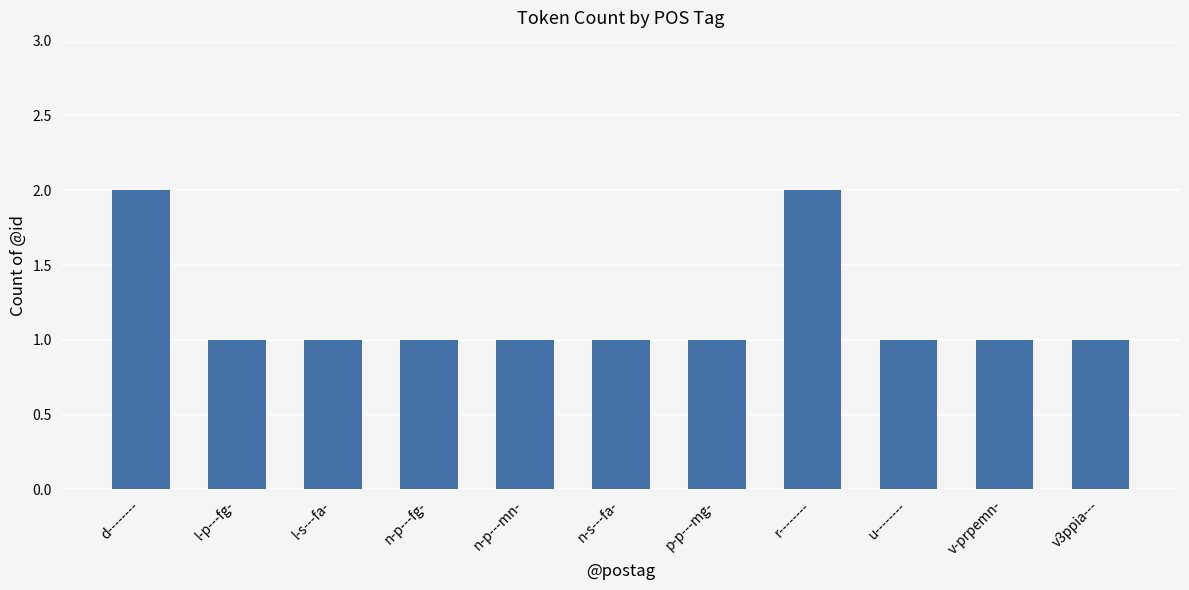

Reading left to right, what are all the values shown in this chart?

d--------=2	l-p---fg-=1	l-s---fa-=1	n-p---fg-=1	n-p---mn-=1	n-s---fa-=1	p-p---mg-=1	r--------=2	u--------=1	v-prpemn-=1	v3ppia---=1